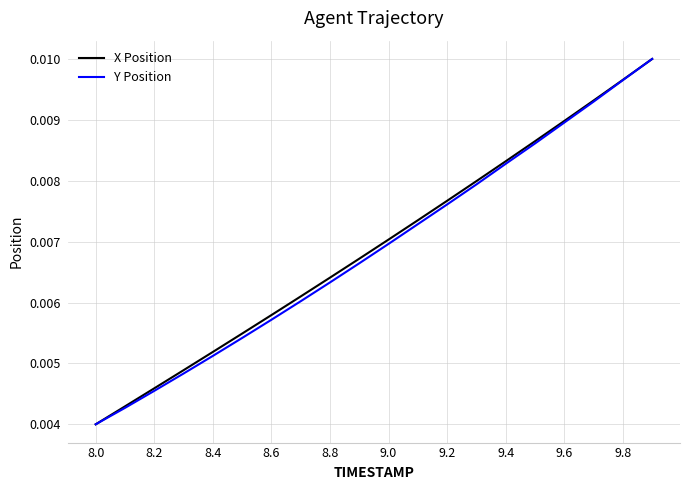

Where is Y Position nearest to the value 0?

8.0